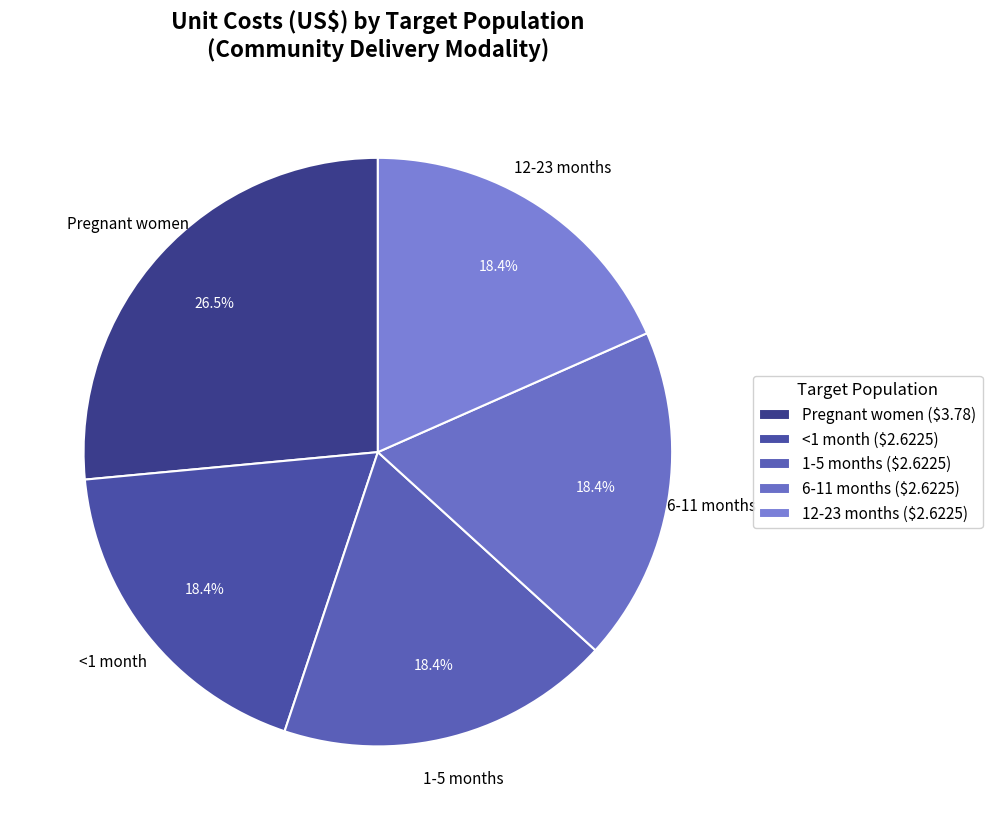

Is 1-5 months the majority of the pie?

No